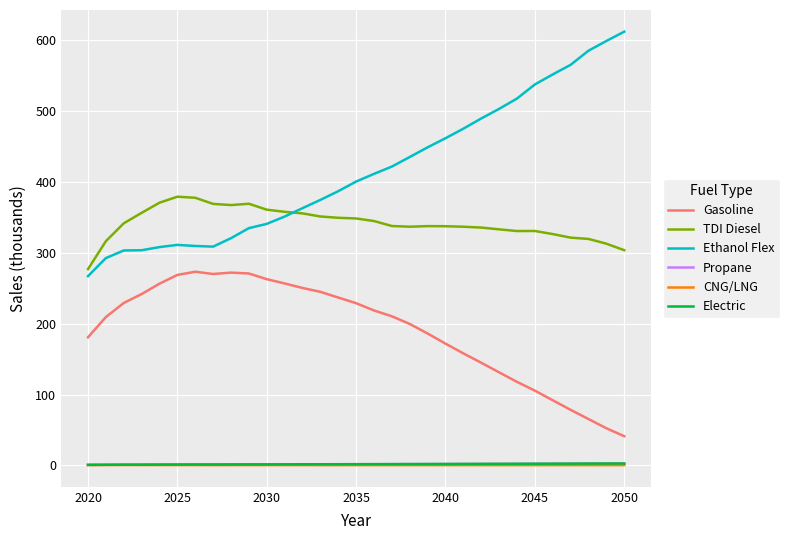

What is the average value of the Gasoline series?

191.1